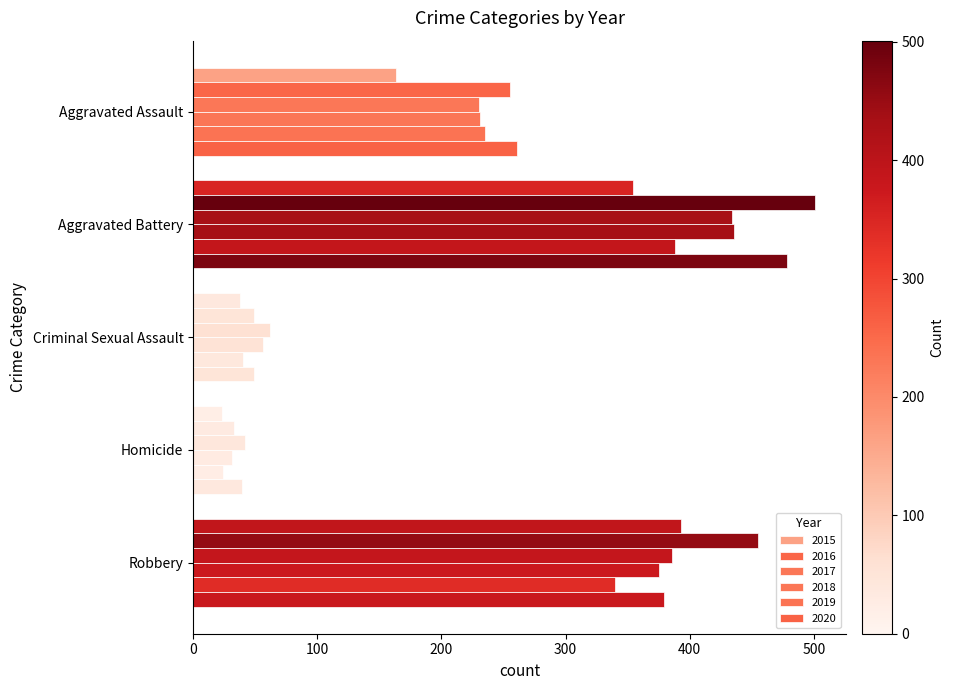

Is it true that 2020 equals 395 at Aggravated Assault?

False